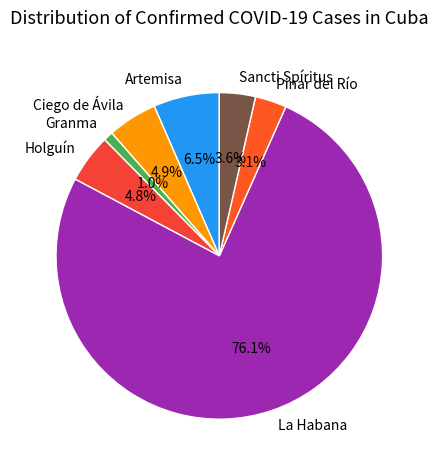

Approximately how many times larger is the value at Pinar del Río compared to Sancti Spíritus?

0.9